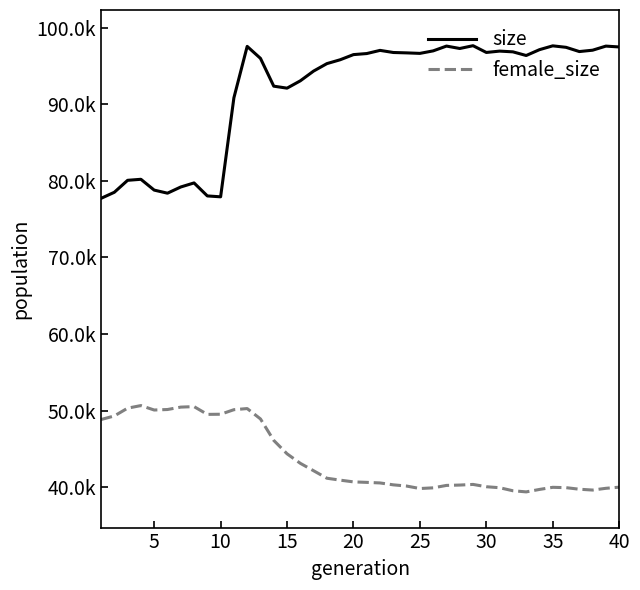

Does the chart display data point markers on the line(s)?

No